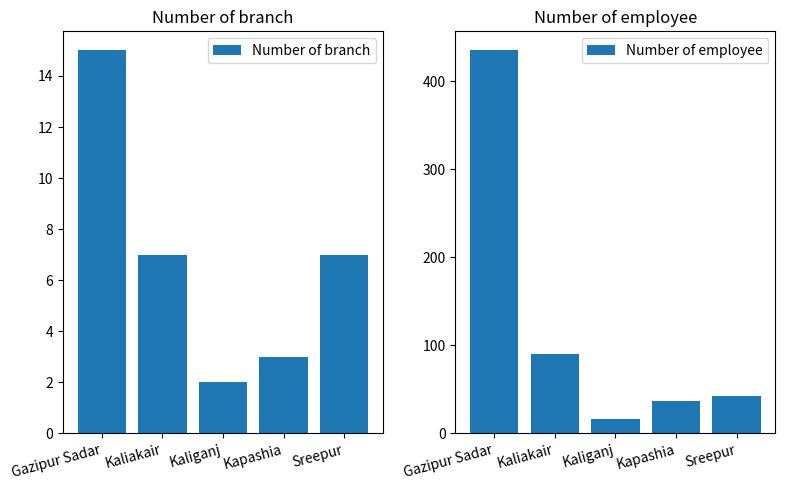

What is the label of the 4th bar from the right?

Kaliakair